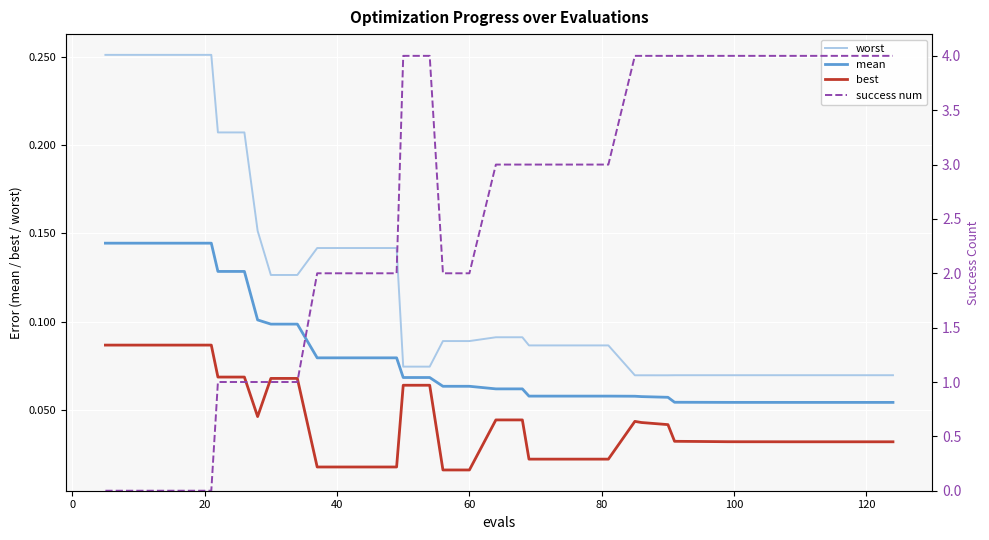

How many intersections are there between worst and success num?

1